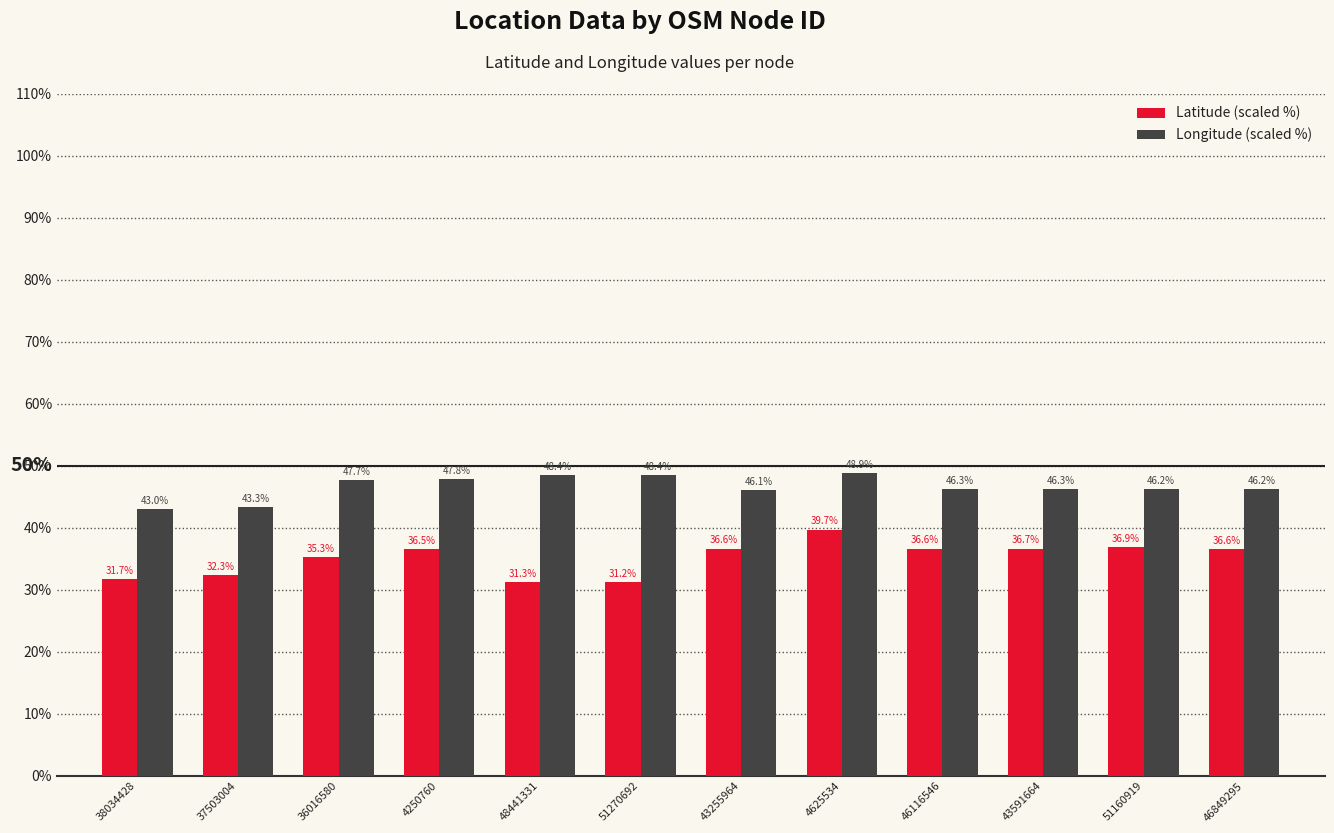

What is the total value across all series at 43591664?

83.0